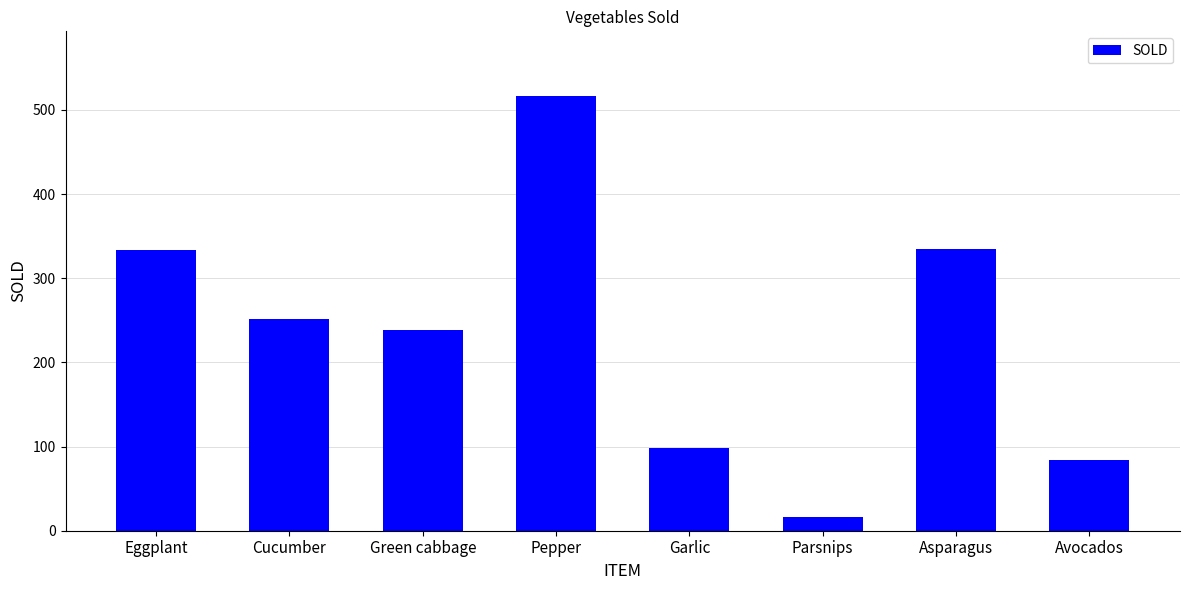

What is the value of the 3rd bar from the left?

238